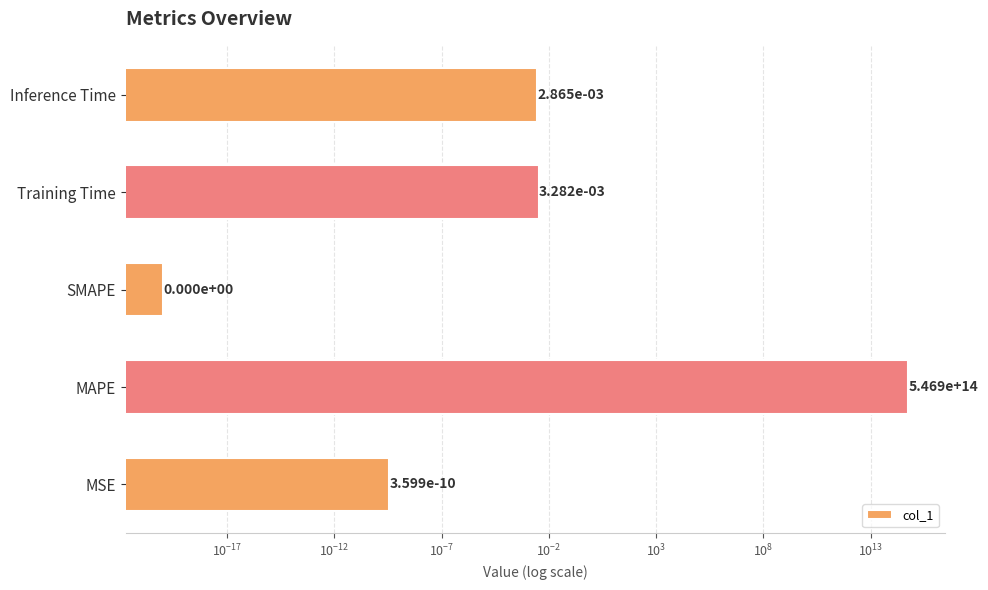

Does the chart contain stacked bars?

No